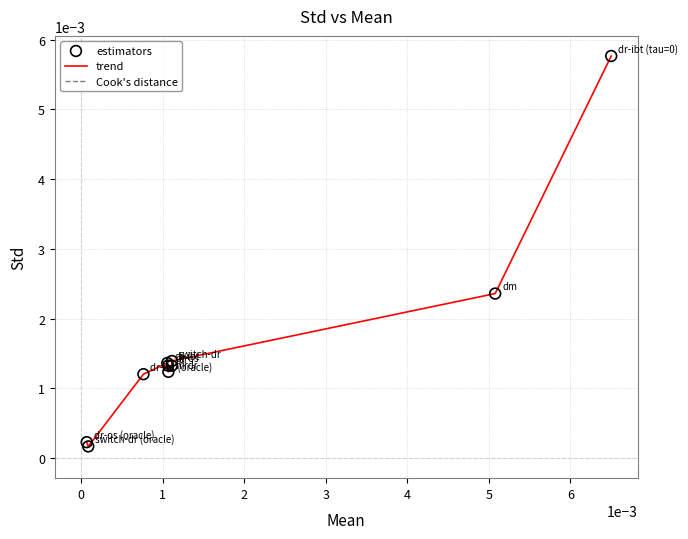

Is this an area chart (filled region under the line)?

No